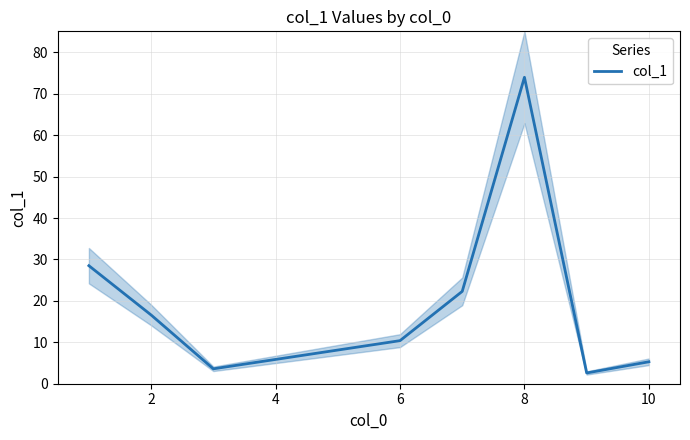

Which category has the highest value in the col_1 series?

8